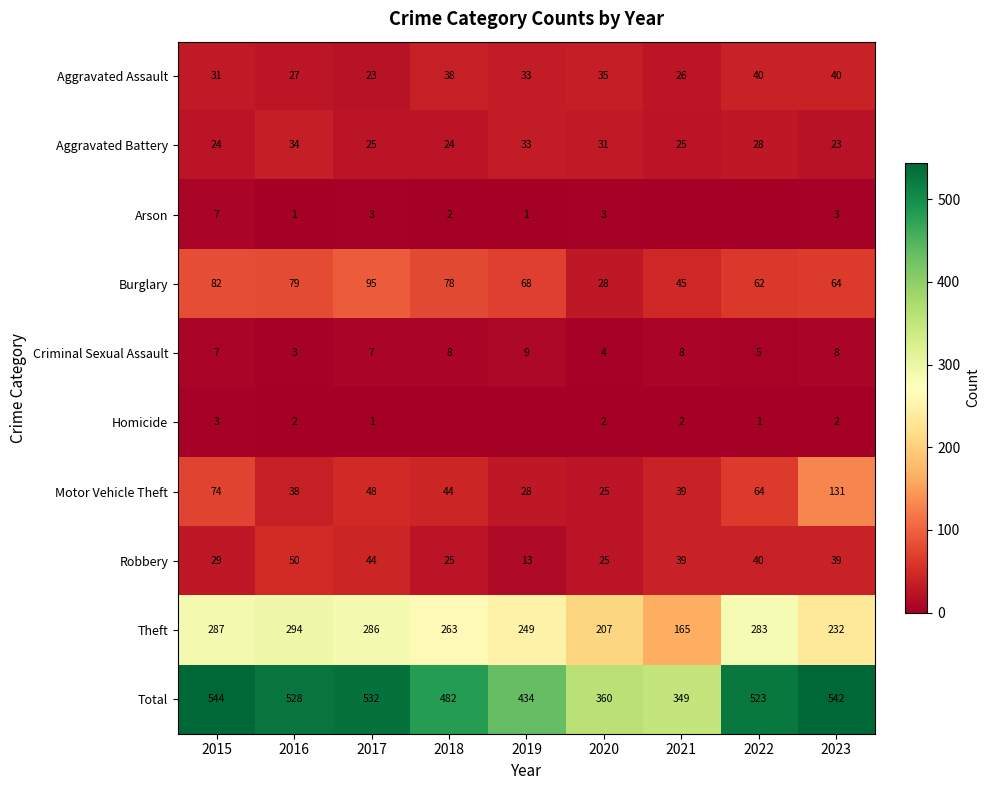

What is the spread (max minus min) of values at 2022?

523